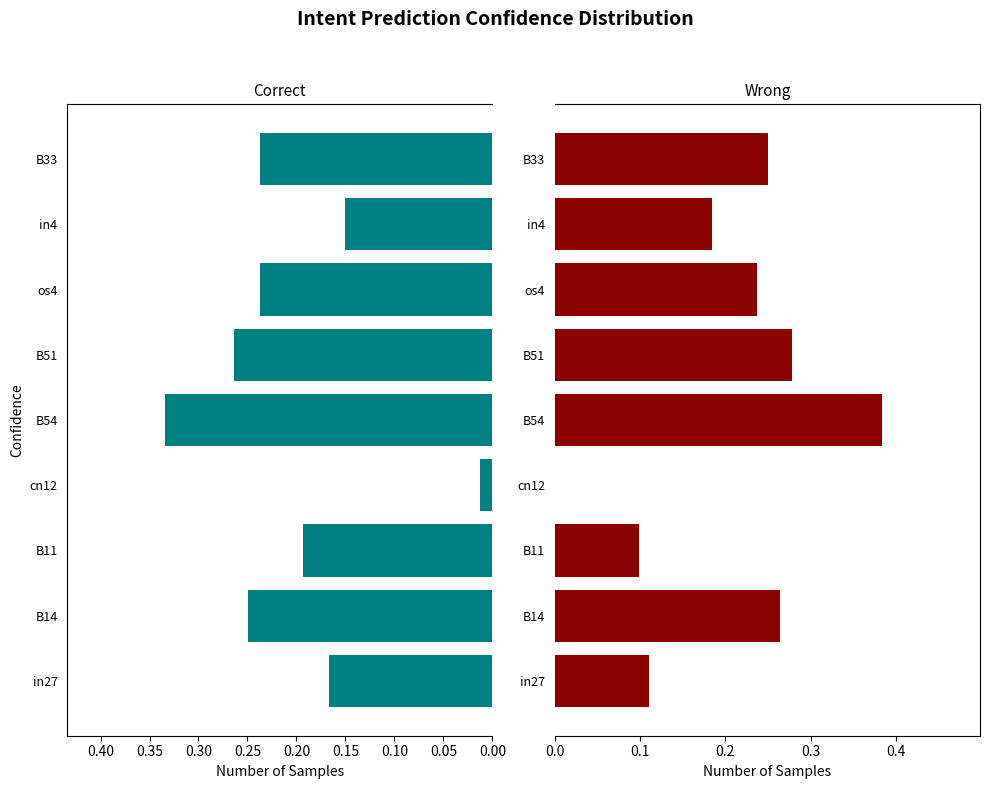

Reading left to right, list all the values displayed in this chart.

job21_scenario0_51: 0.2	0.2	0.2	0.0	0.3	0.3	0.2	0.2	0.2
job22_scenario0_54: 0.1	0.3	0.1	0.0	0.4	0.3	0.2	0.2	0.2